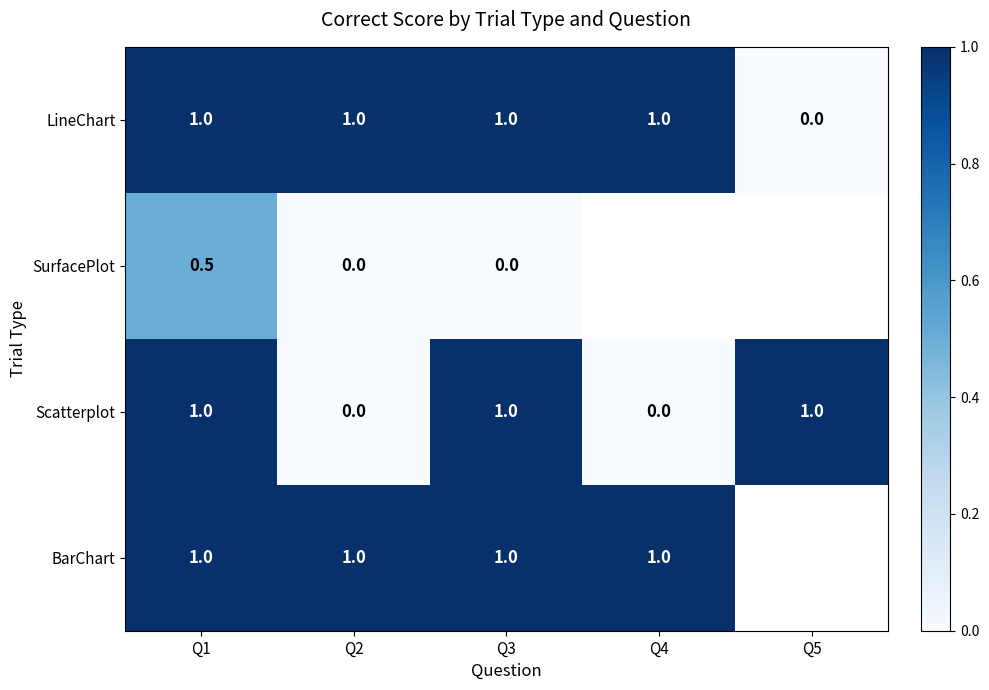

How many positive values does the LineChart series have?

4